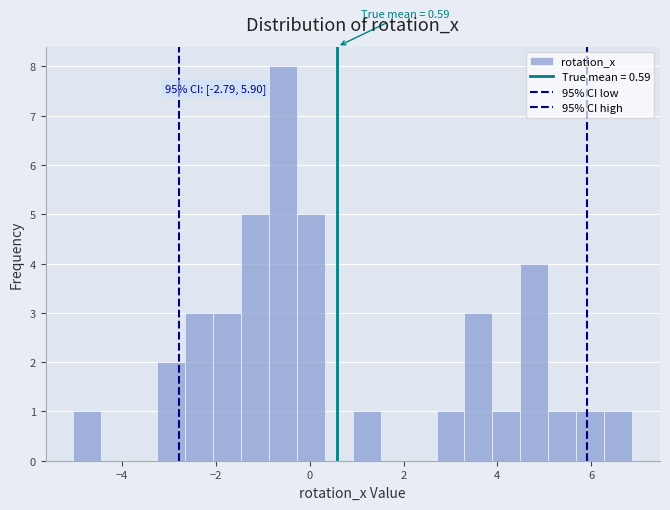

Read against the x-axis, roughly where is the centre of the tallest bar?

-0.6